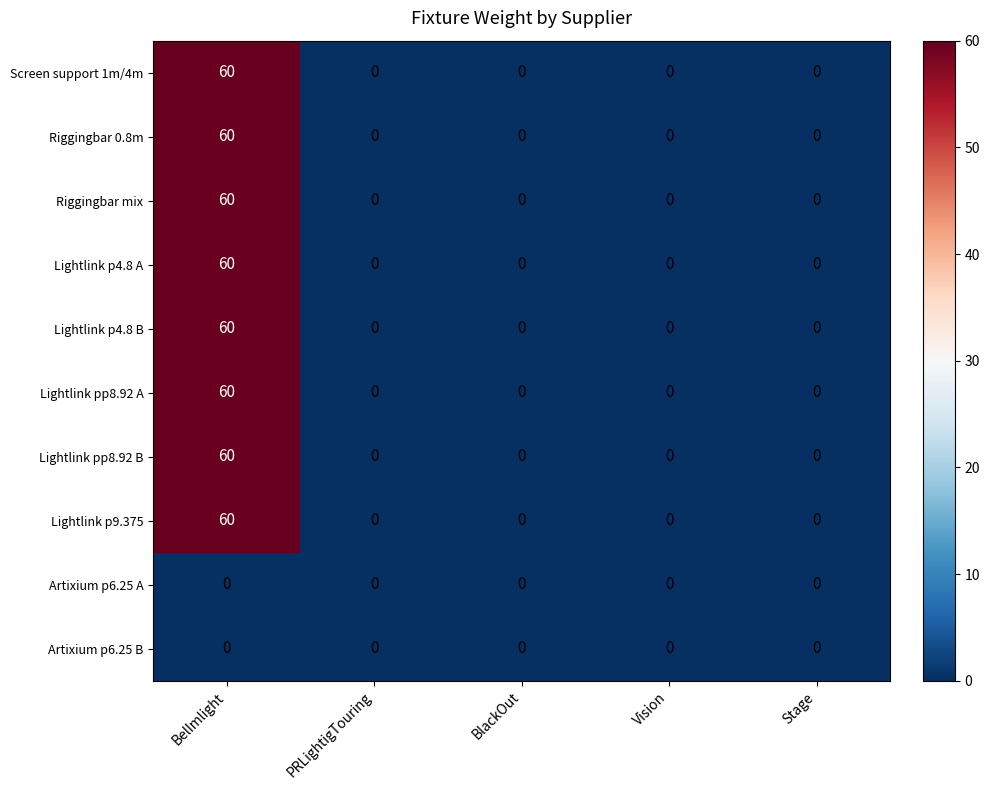

How many categories are shown in the chart?

5